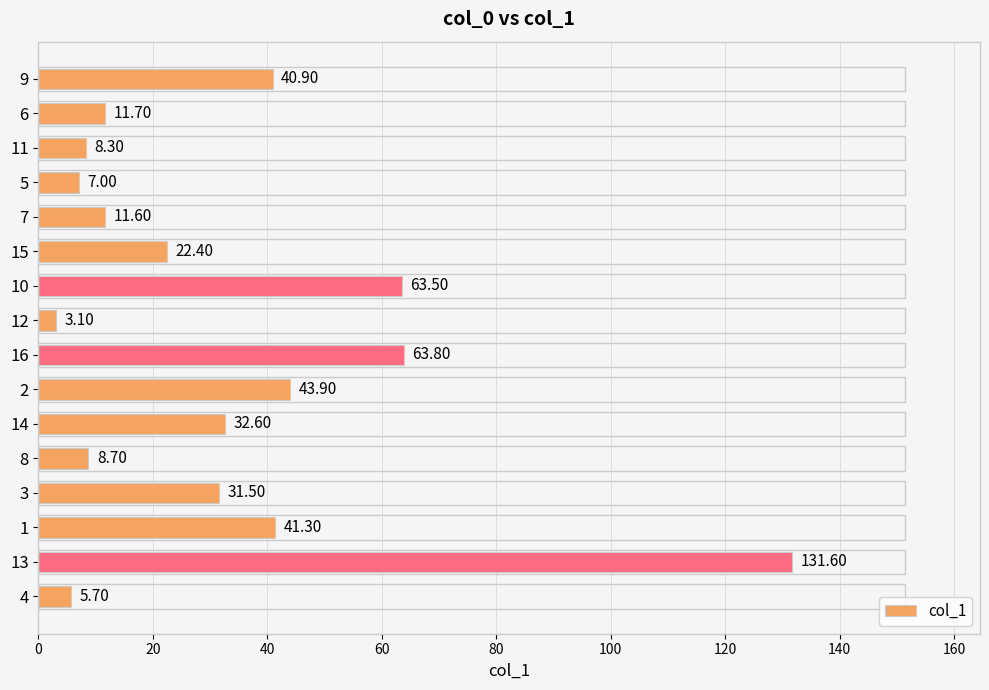

What is the sum of all values?

527.6